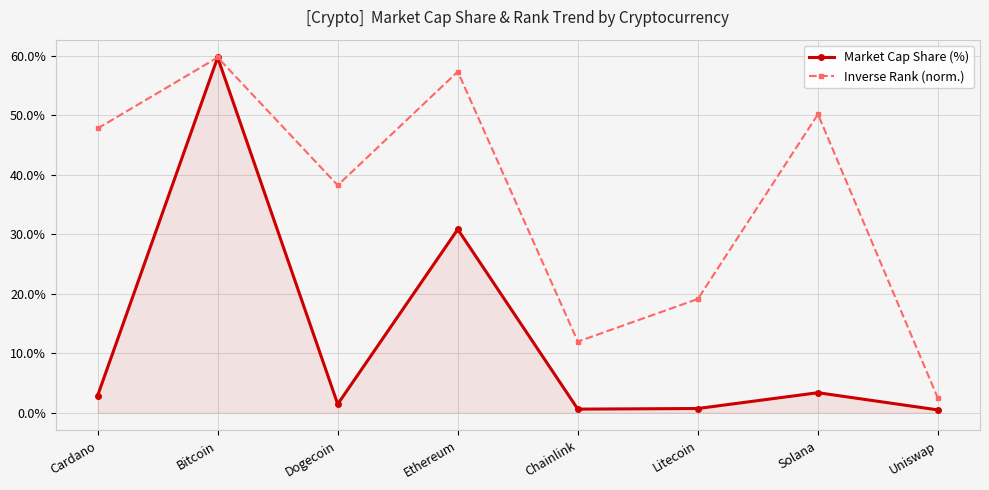

Between Cardano and Uniswap, which series saw the biggest shift?

Inverse Rank (norm.)